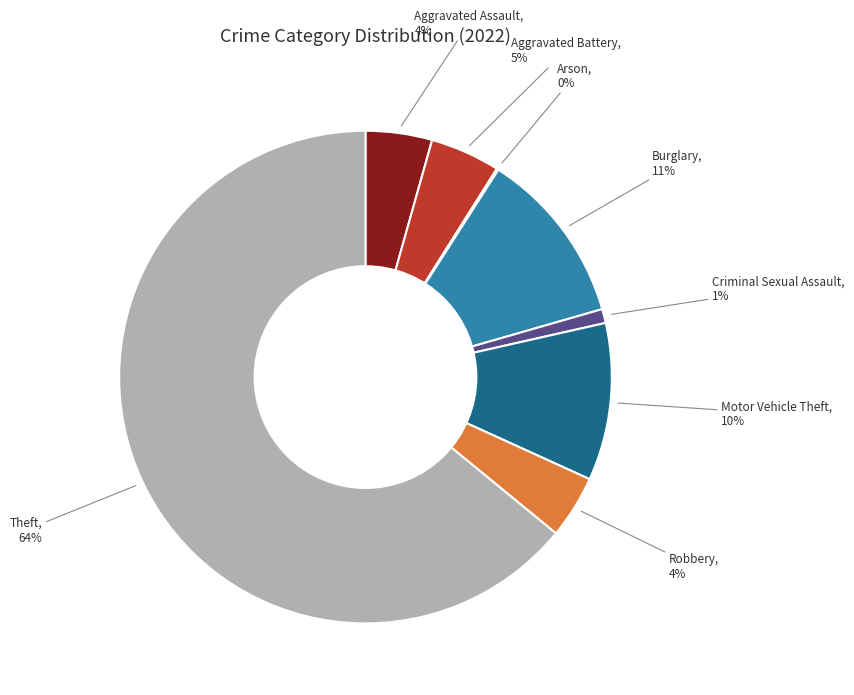

Is there a majority slice in this chart?

Yes